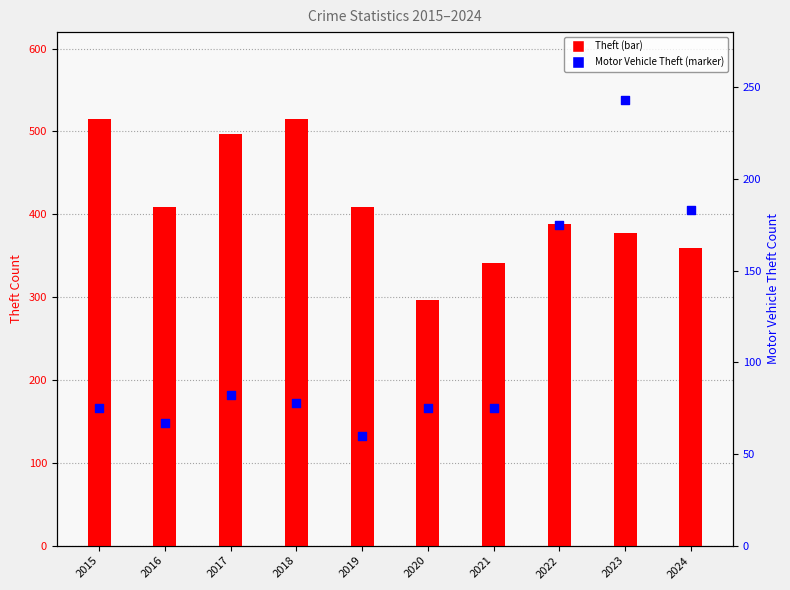

At which category is the sum across all series the highest?

2023